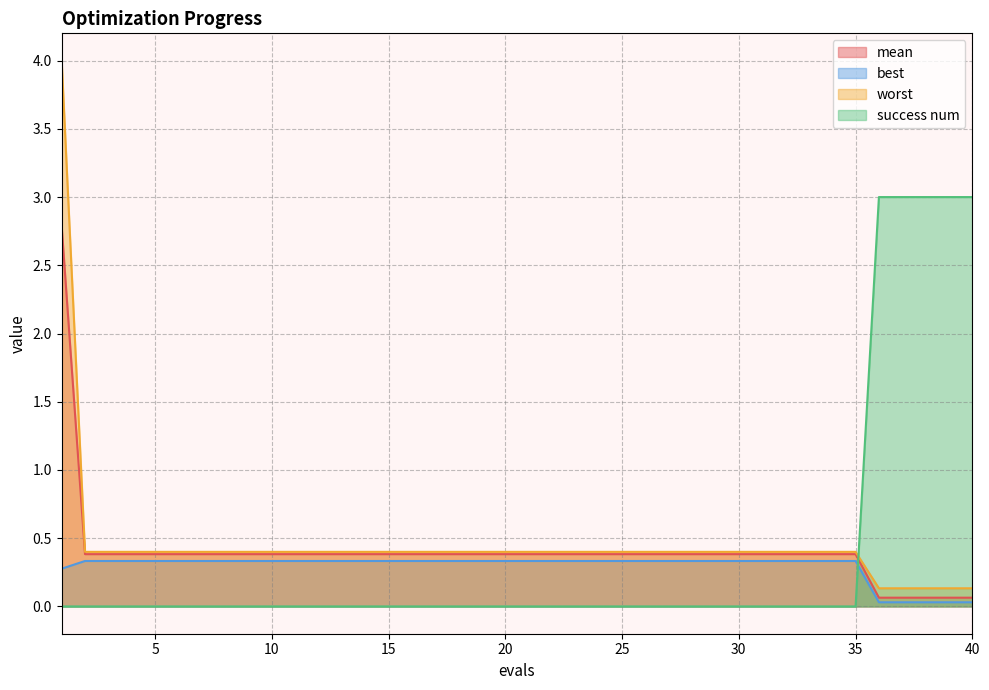

True or false: success num has a value of 0.0 at 17.

True